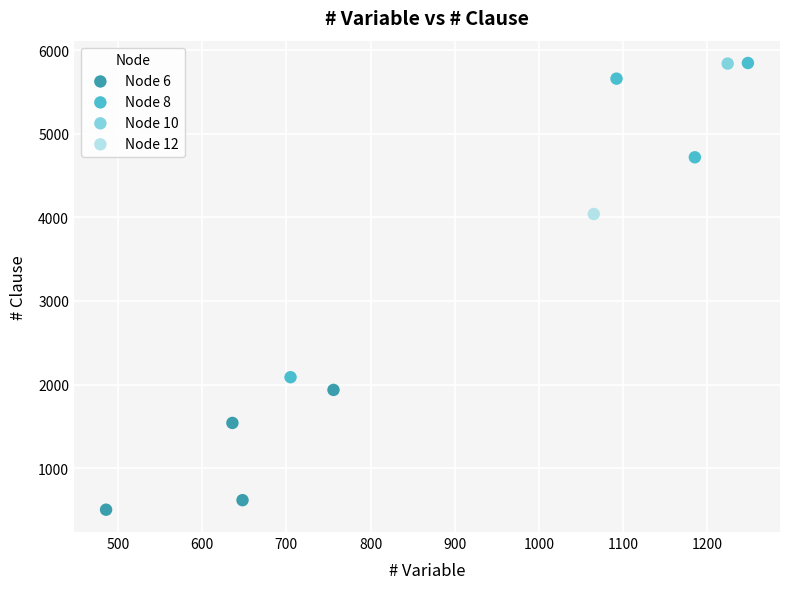

What are all the series names shown in the legend?

Node 6, Node 8, Node 10, Node 12